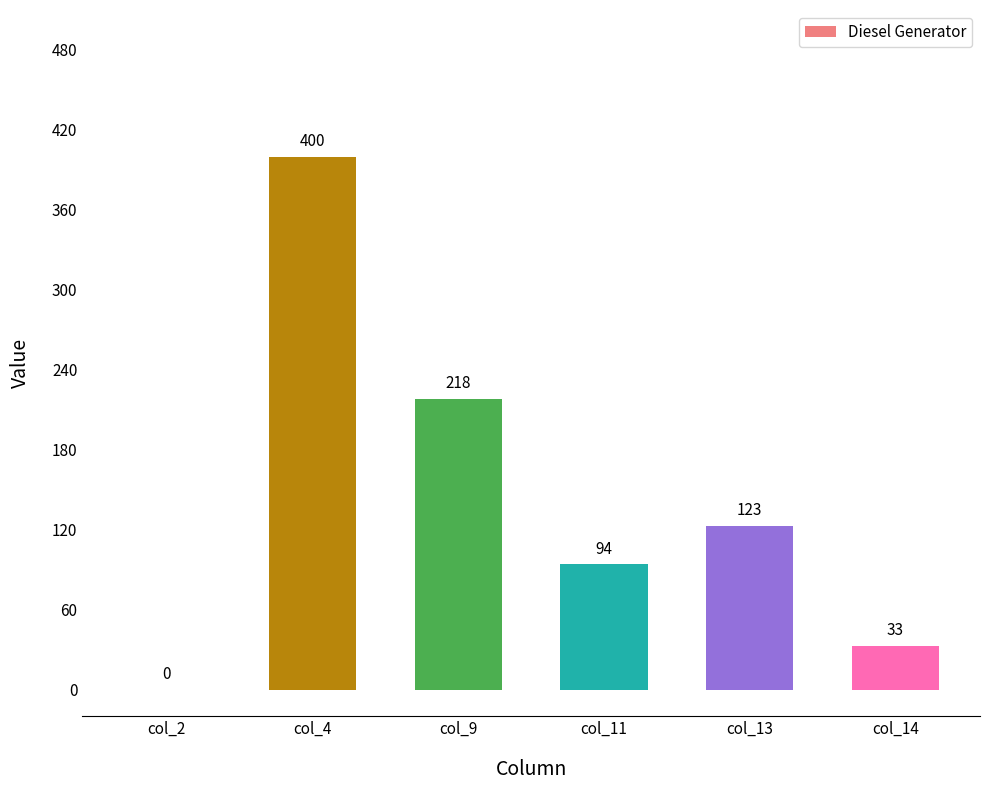

Reading left to right, list all the values displayed in this chart.

0	400	218	94	123	33